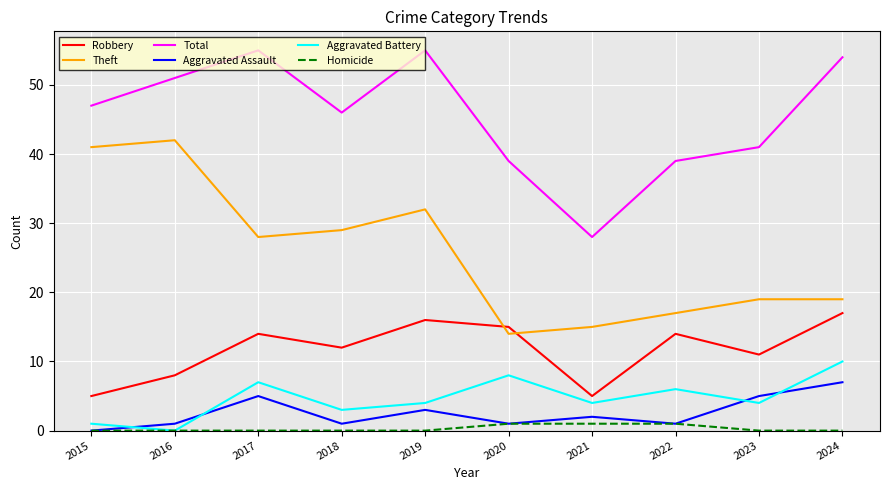

Reading right to left, transcribe all the data shown in this chart.

Robbery: 2024=17	2023=11	2022=14	2021=5	2020=15	2019=16	2018=12	2017=14	2016=8	2015=5
Theft: 2024=19	2023=19	2022=17	2021=15	2020=14	2019=32	2018=29	2017=28	2016=42	2015=41
Total: 2024=54	2023=41	2022=39	2021=28	2020=39	2019=55	2018=46	2017=55	2016=51	2015=47
Aggravated Assault: 2024=7	2023=5	2022=1	2021=2	2020=1	2019=3	2018=1	2017=5	2016=1	2015=0
Aggravated Battery: 2024=10	2023=4	2022=6	2021=4	2020=8	2019=4	2018=3	2017=7	2016=0	2015=1
Homicide: 2024=0	2023=0	2022=1	2021=1	2020=1	2019=0	2018=0	2017=0	2016=0	2015=0